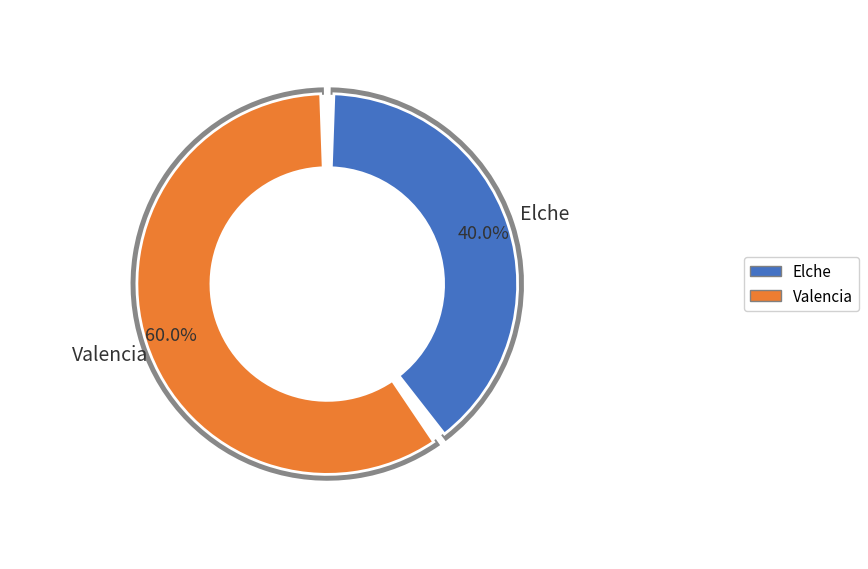

Which slice is the largest?

Valencia